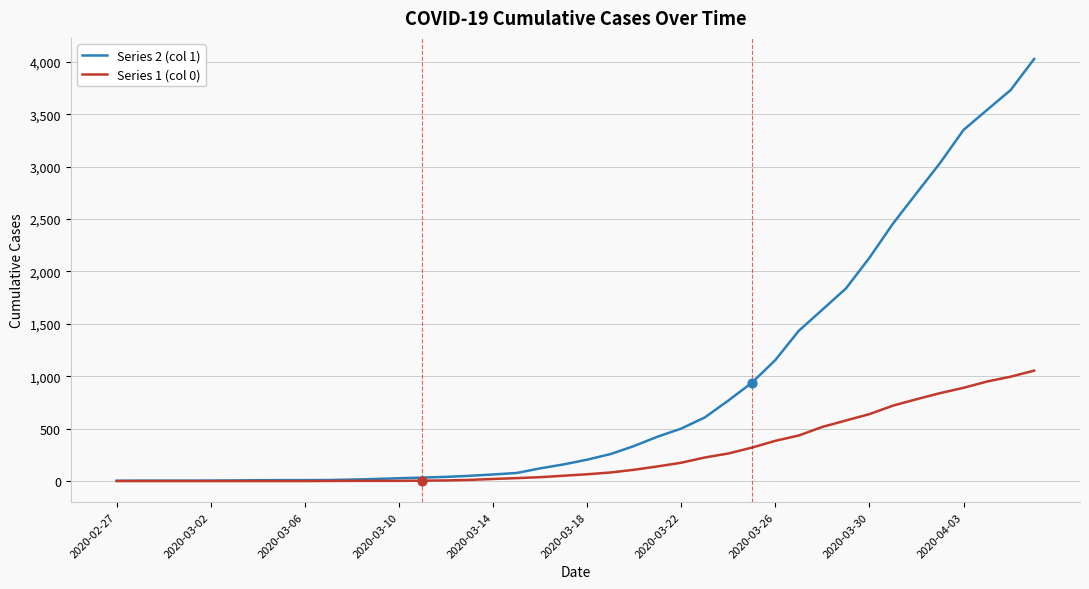

Which series has the widest spread of values?

Series 2 (col 1)